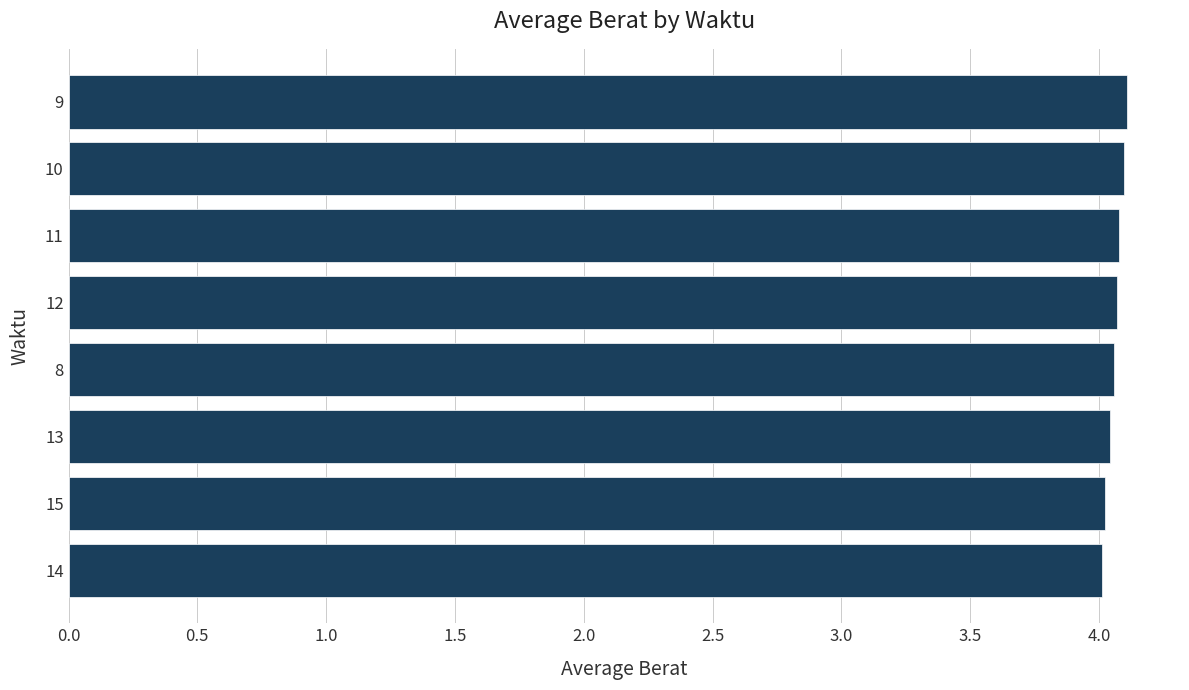

What is the change in value from 15 to 9?

+0.1